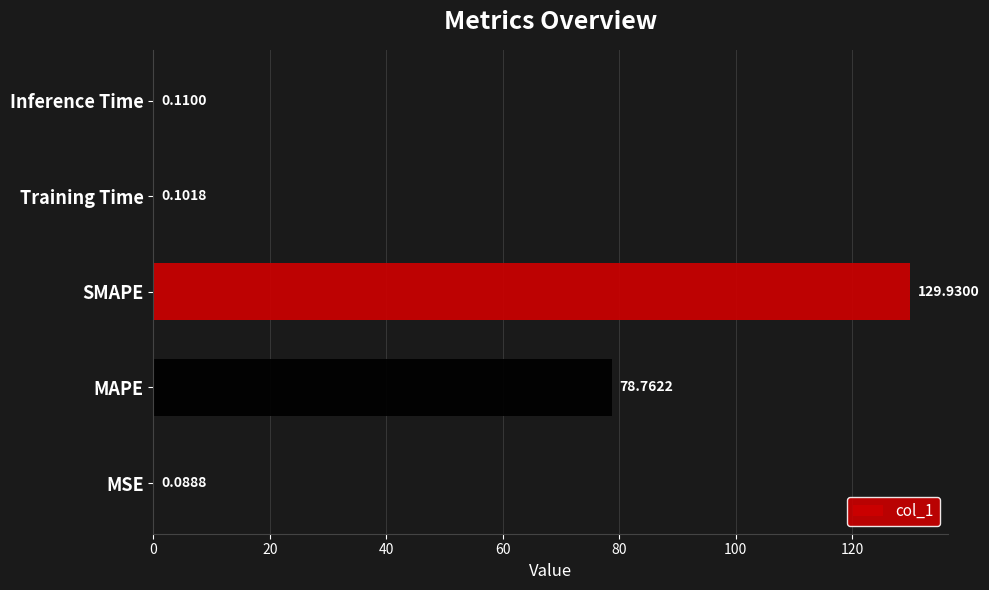

What is the sum of the values at SMAPE and Inference Time?

130.0